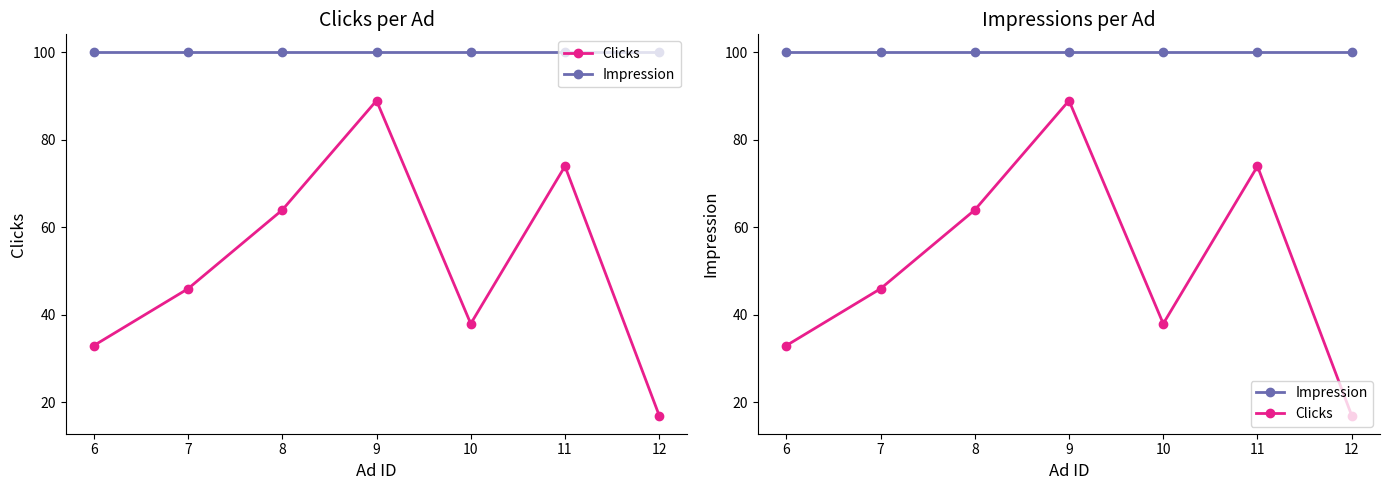

At how many categories does at least one series exceed 50?

7